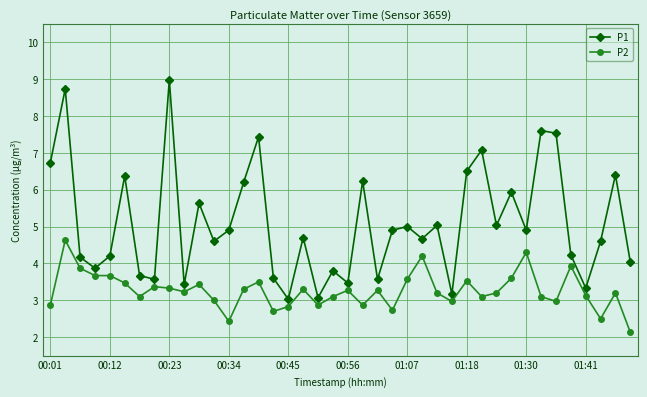

What is the value of the P1 point at the 6th from the left?

6.4